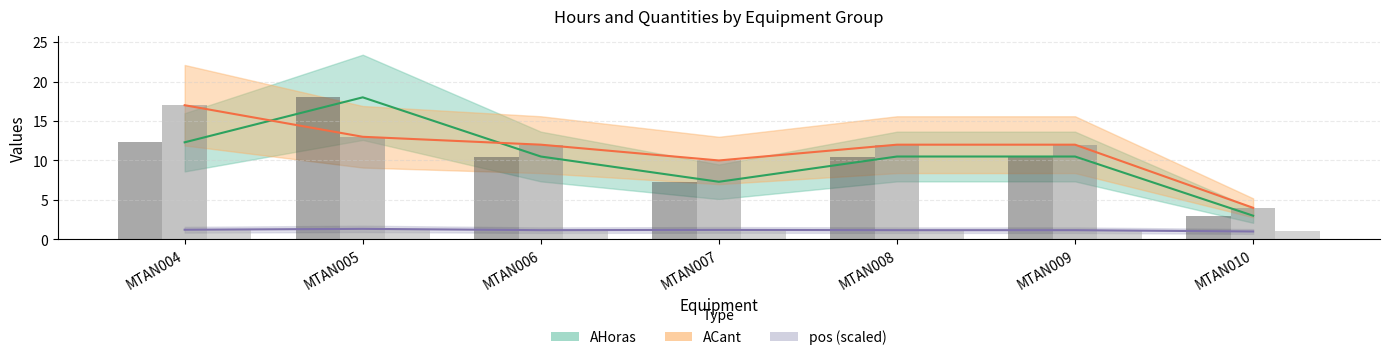

What is the sum of all pos values?

480.0